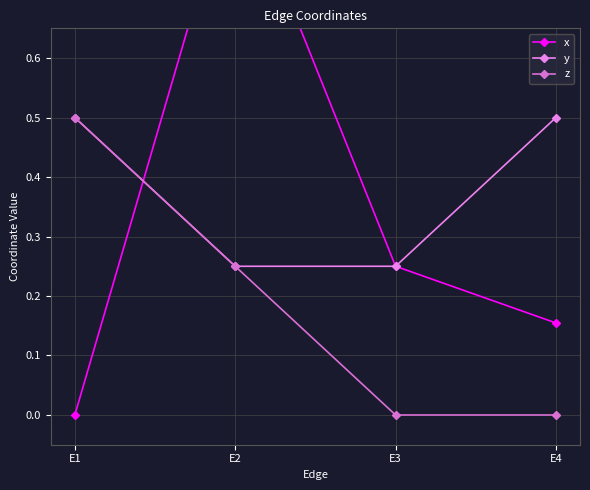

What is the total value across all series at E1?

1.0